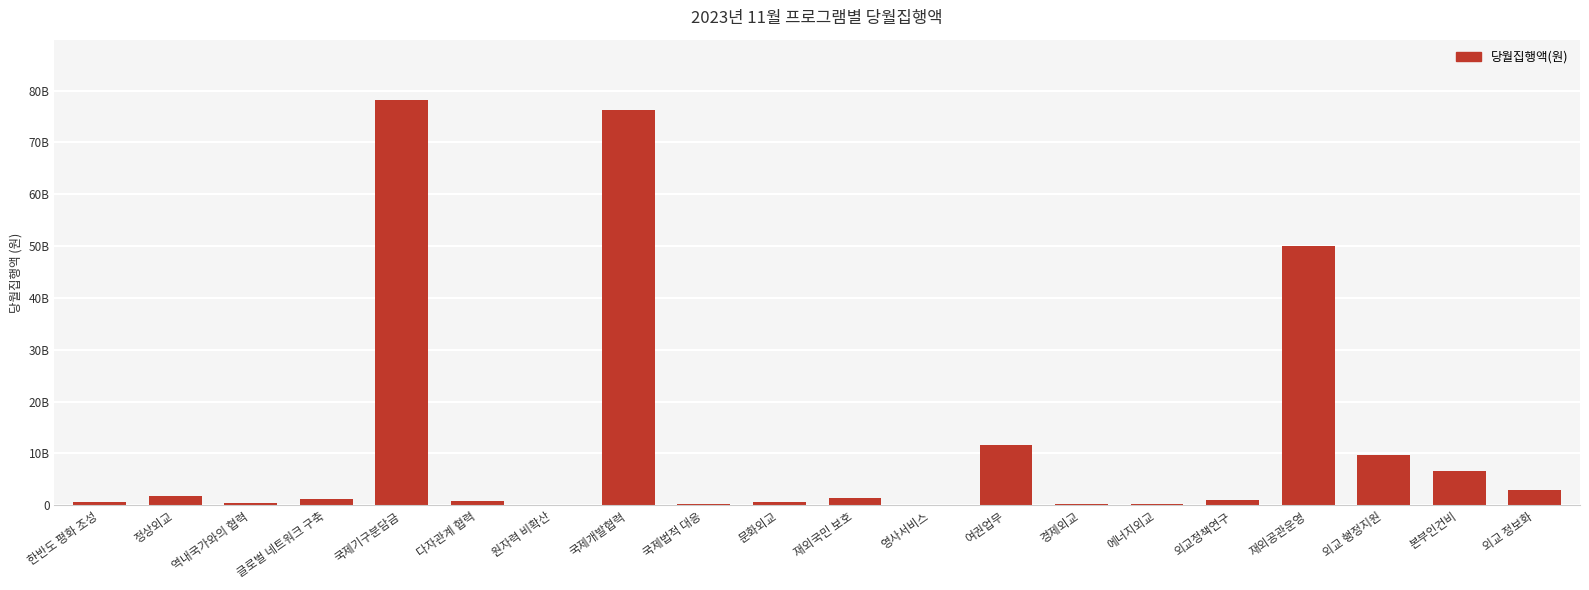

What is the label of the 2nd bar from the left?

정상외교